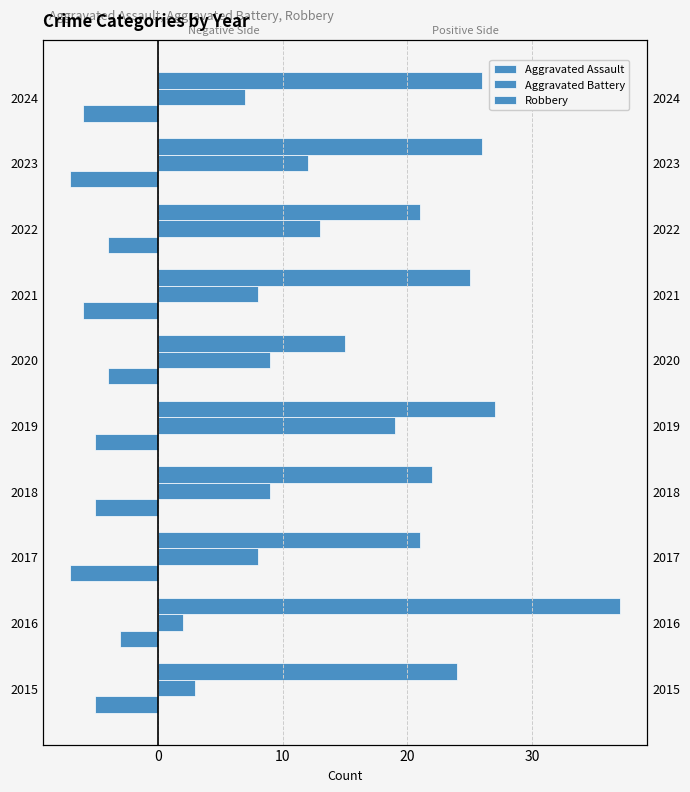

What is the minimum value shown in the chart?

-7